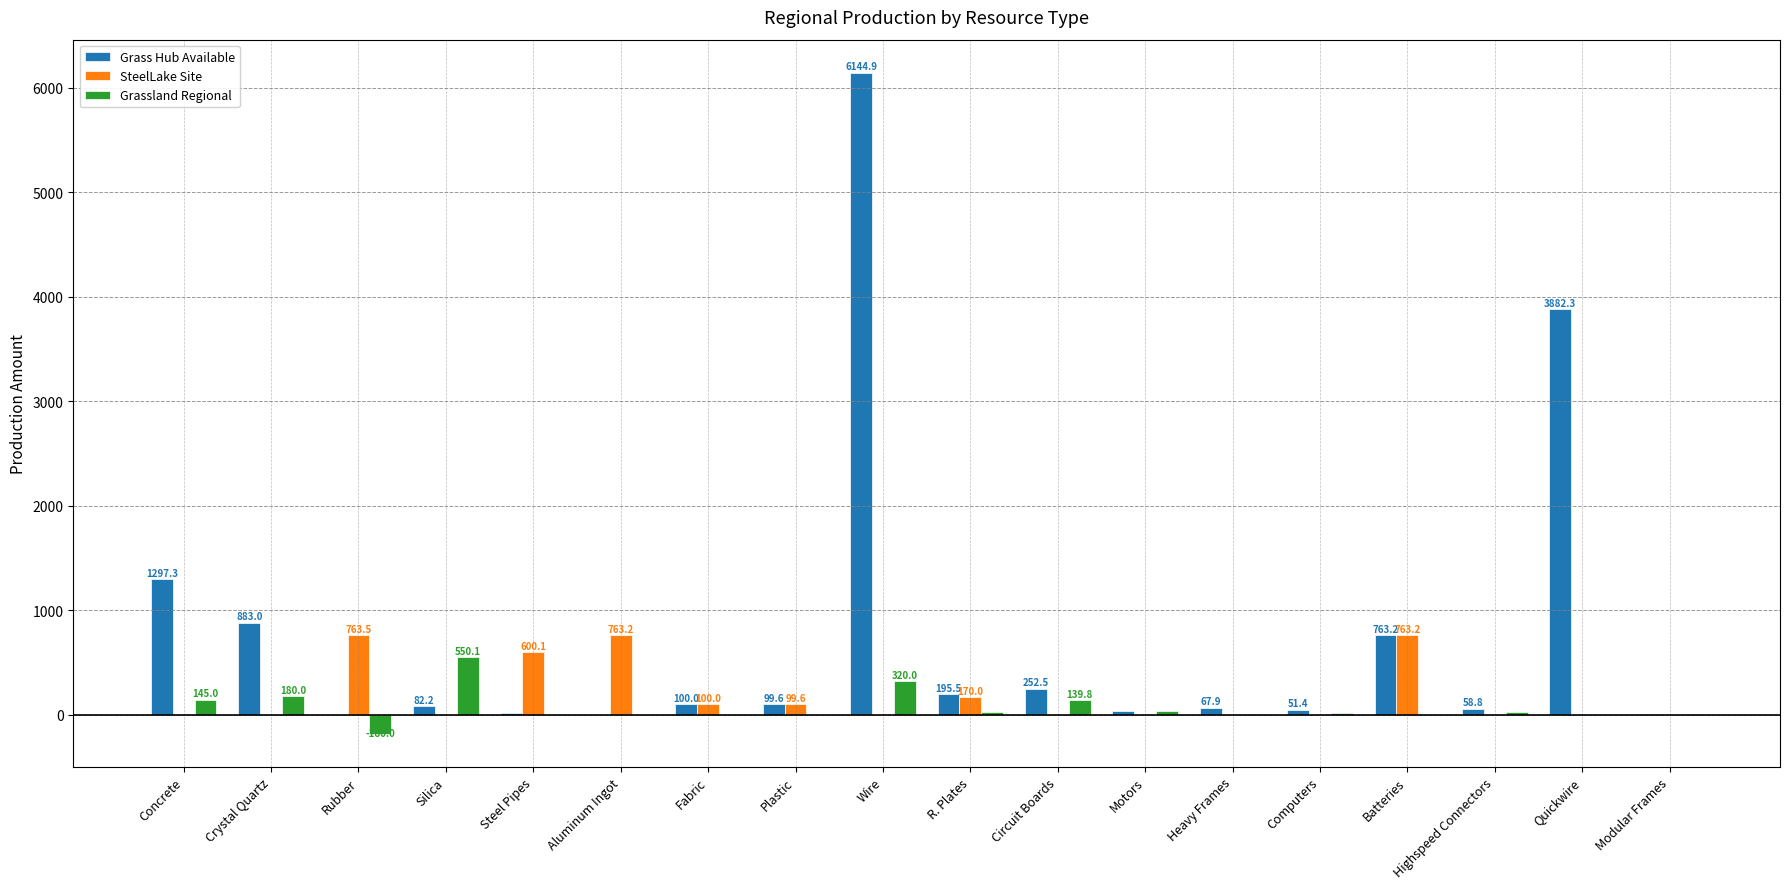

Which category has the highest value across all series?

Wire